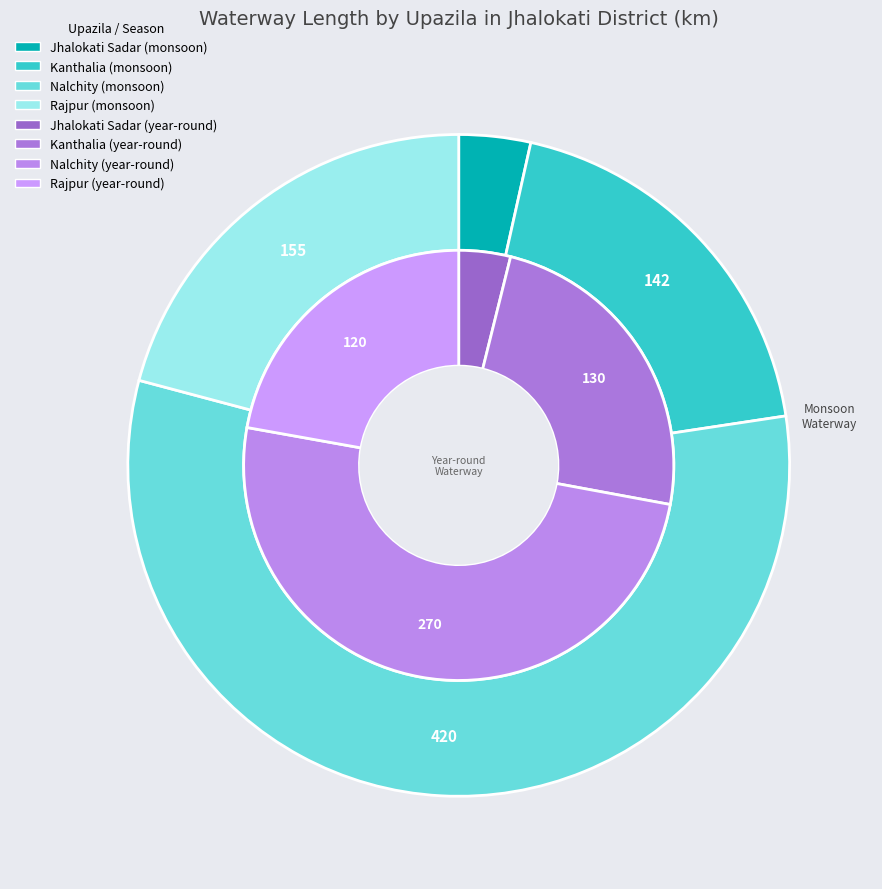

What percentage is the Kanthalia slice, to the nearest percent?

19%